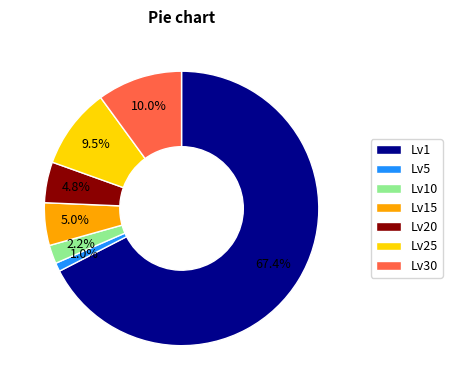

Approximately how many times larger is the value at Lv20 compared to Lv10?

2.2